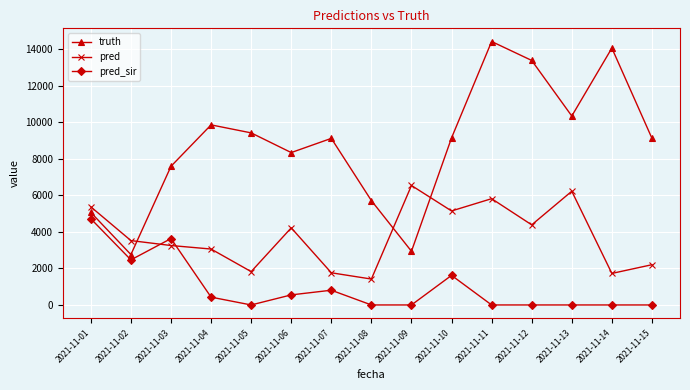

What is the maximum value for truth?

14422.0